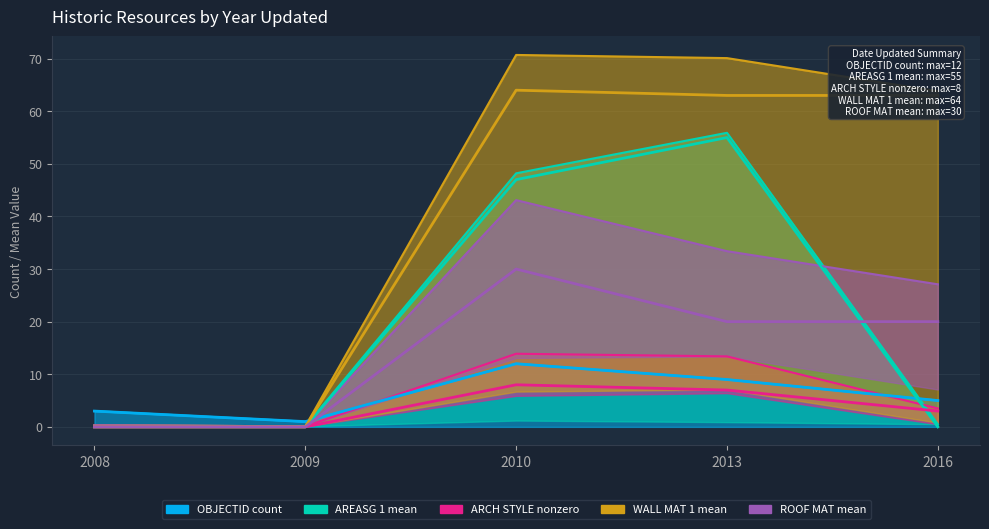

Reading left to right, list all the values displayed in this chart.

OBJECTID_count: 3	1	12	9	5
AREASG_1_mean: 0	0	47	55	0
ARCH_STYLE_nonzero: 0	0	8	7	3
WALL_MAT_1_mean: 0	0	64	63	63
ROOF_MAT_mean: 0	0	30	20	20